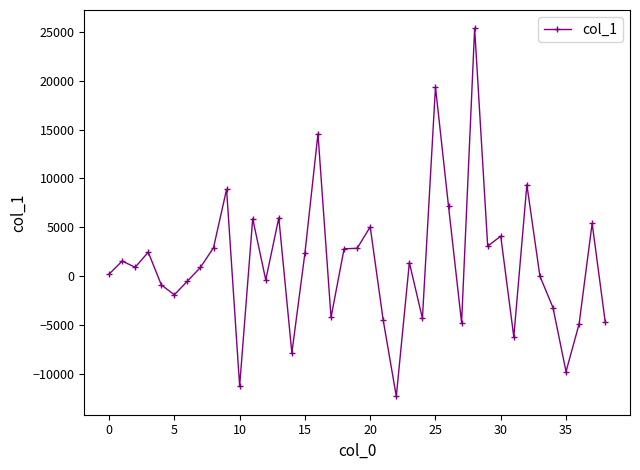

What is the value of the 12th point from the left?

5886.4